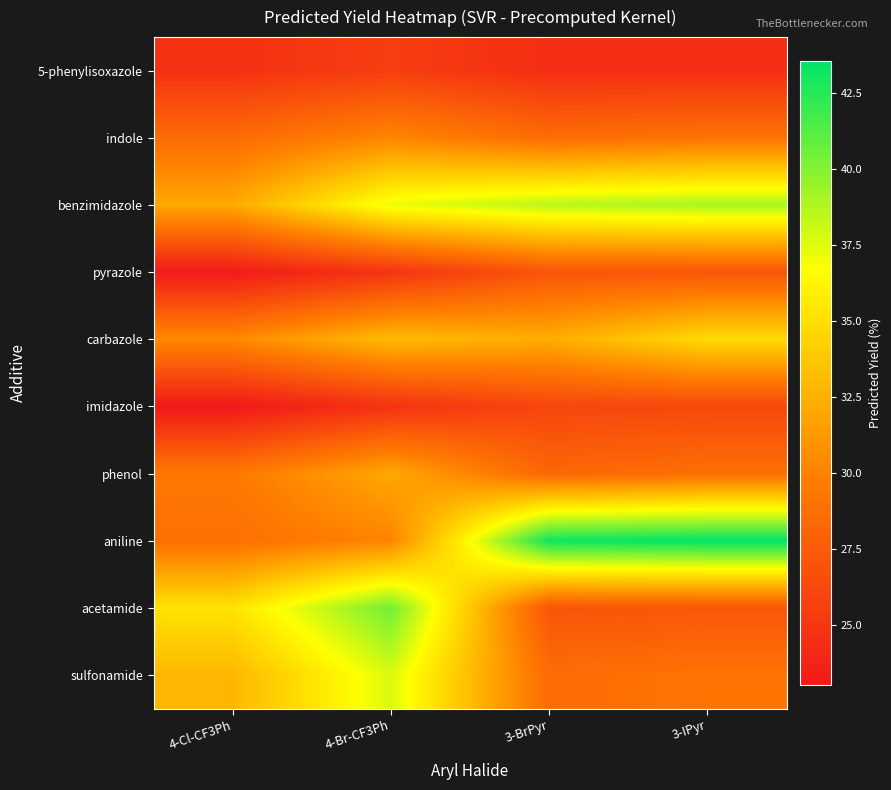

What is the difference between the highest and lowest values at 4-Cl-CF3Ph?

12.2